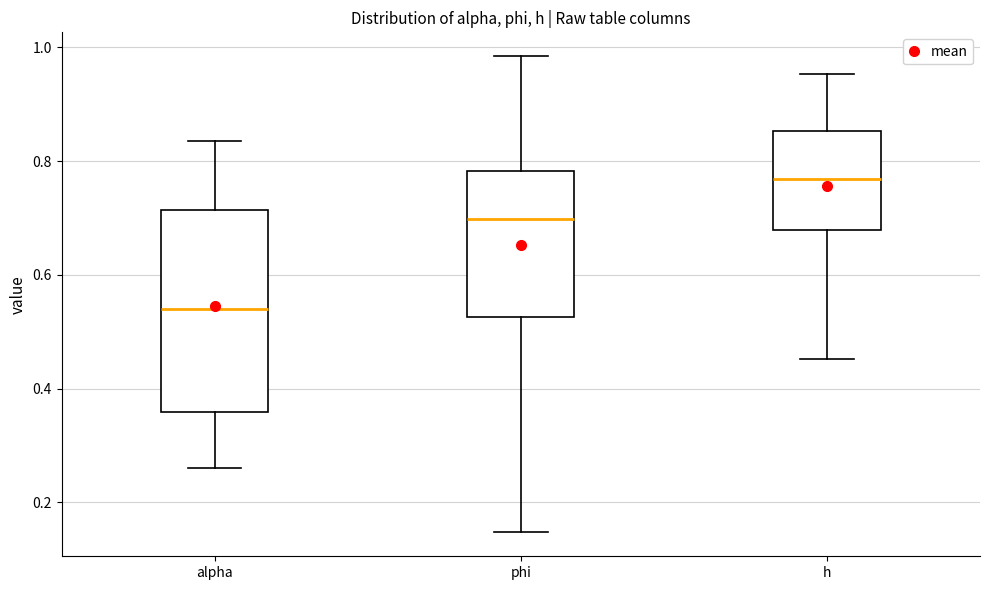

Reading left to right, transcribe this box plot: for each box, give where its median line is, the range the box spans, and where its two whiskers end, as read against the y-axis. The values are not printed on the chart, so give them approximately, as read against the axis.

alpha: median 0.54, box 0.36 to 0.72, whiskers 0.26 to 0.84
phi: median 0.70, box 0.52 to 0.78, whiskers 0.14 to 0.98
h: median 0.76, box 0.68 to 0.86, whiskers 0.46 to 0.96